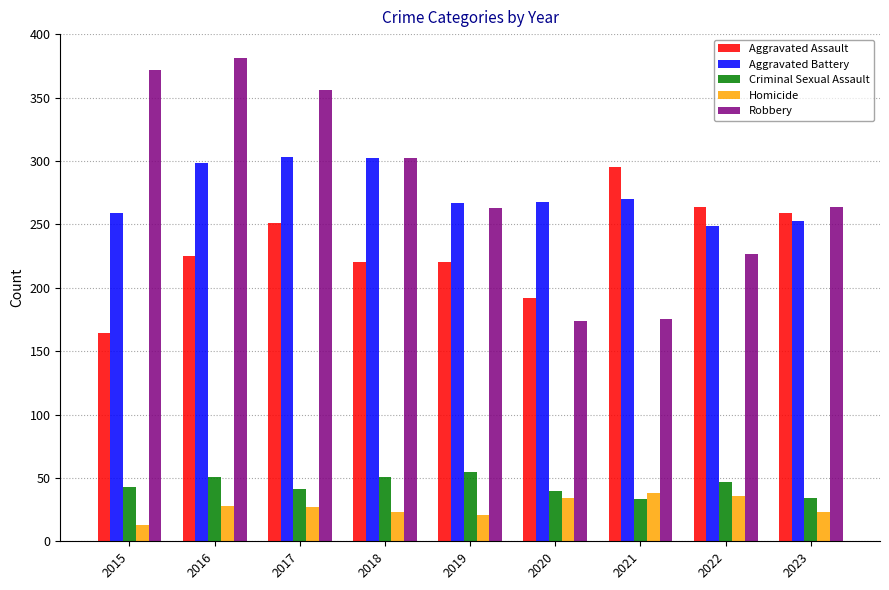

At how many categories does at least one series exceed 109?

9